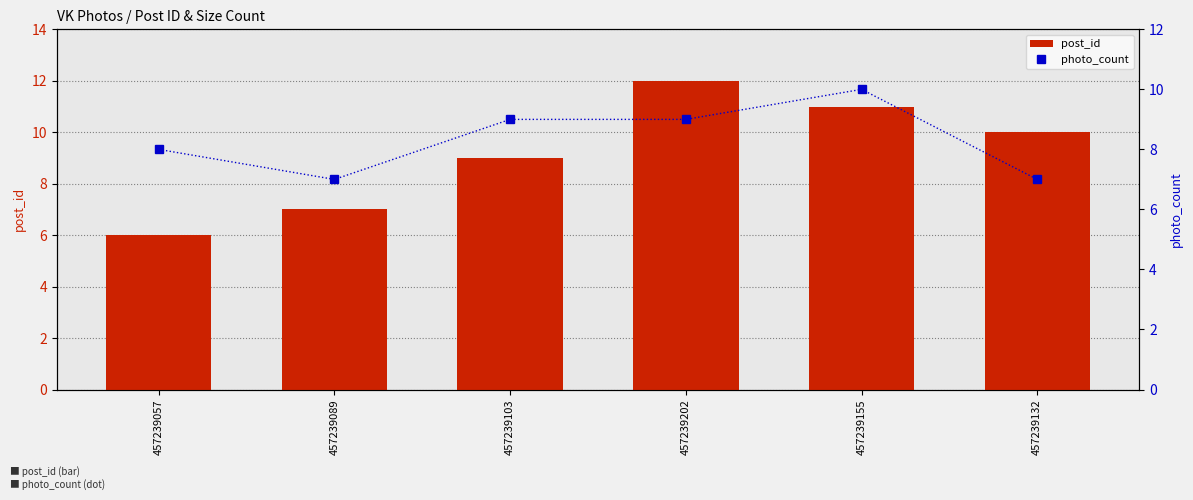

What position from the left is 457239103?

3